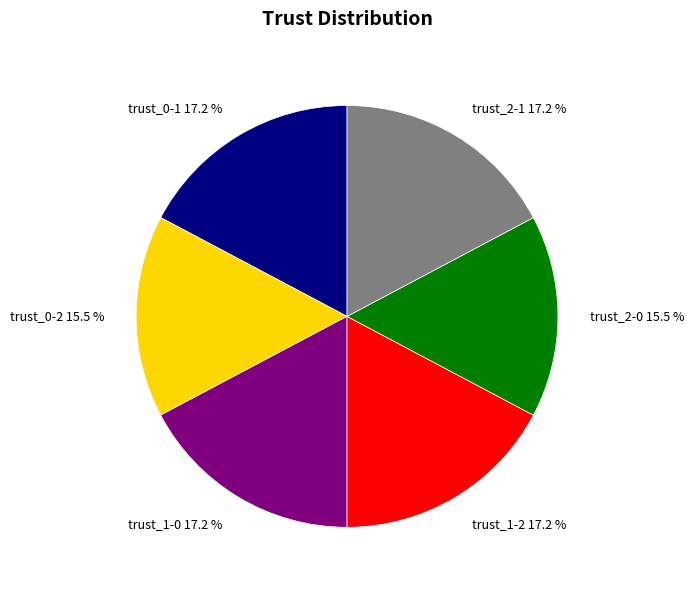

How many segments does this pie chart have?

6